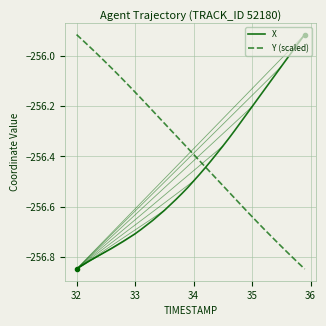

Rank the series by their average value, from lowest to highest.

X, Y (scaled)